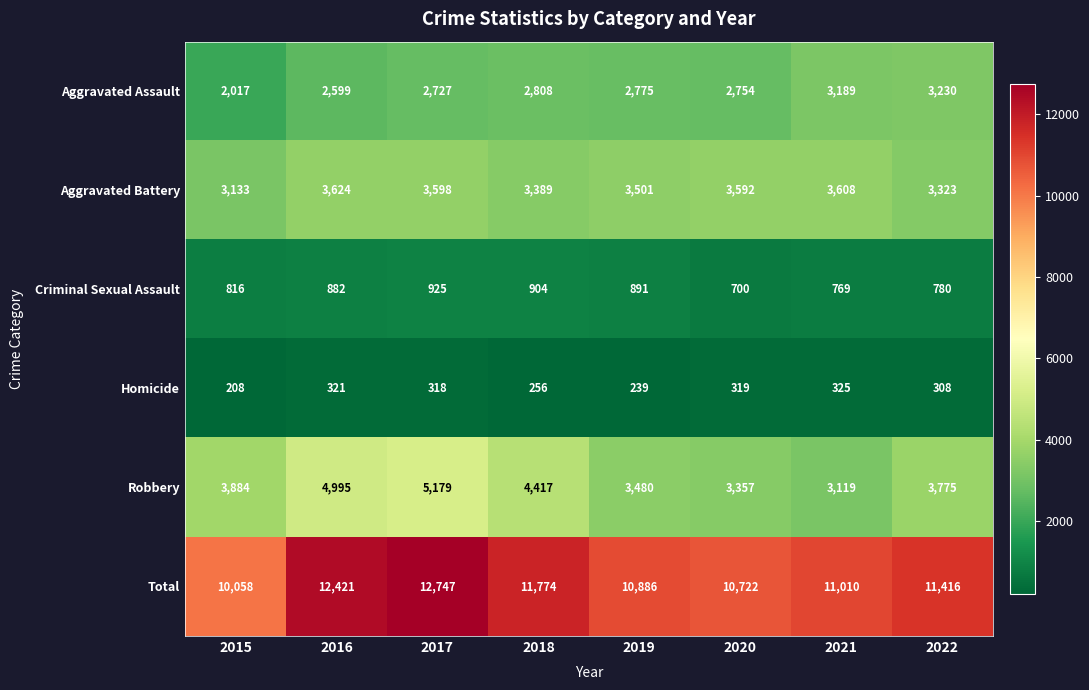

At which label is Criminal Sexual Assault closest to 812?

2015